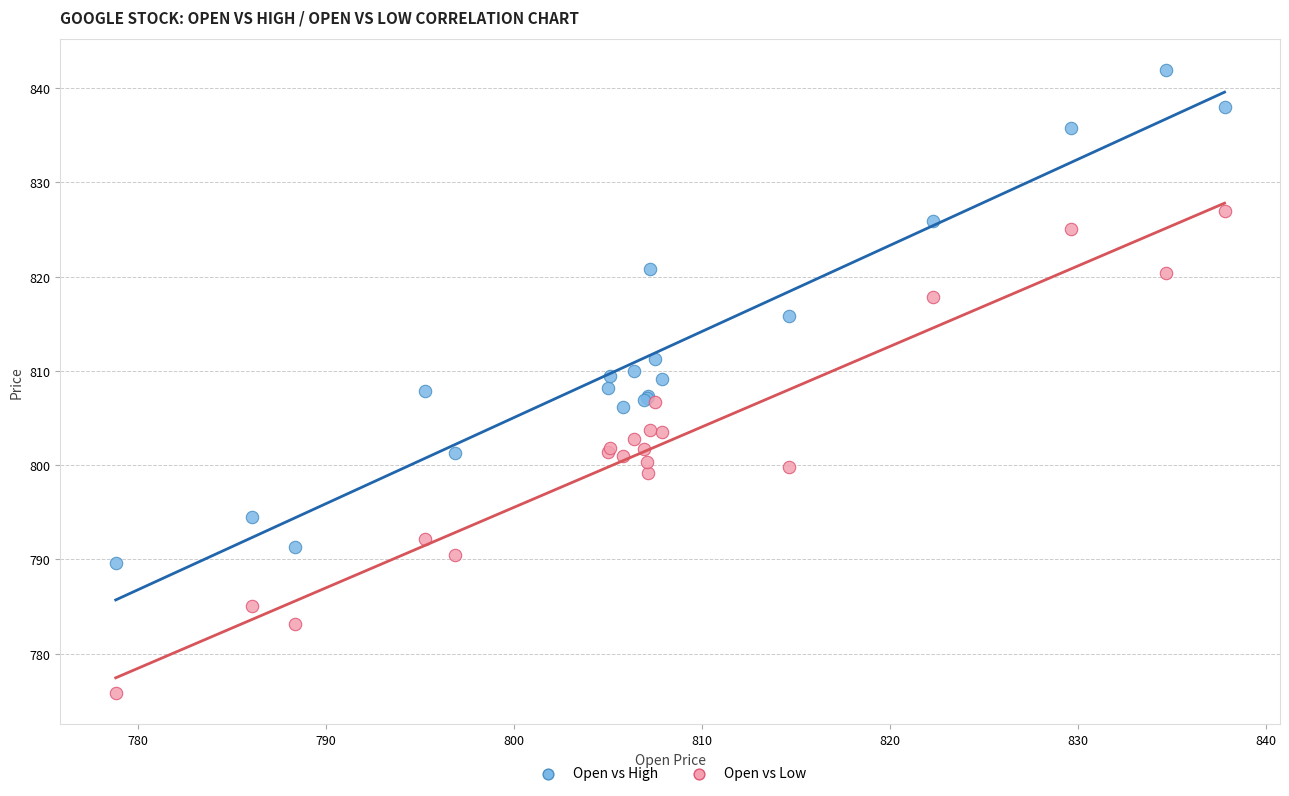

What are all the series names shown in the legend?

Open vs High, Open vs Low